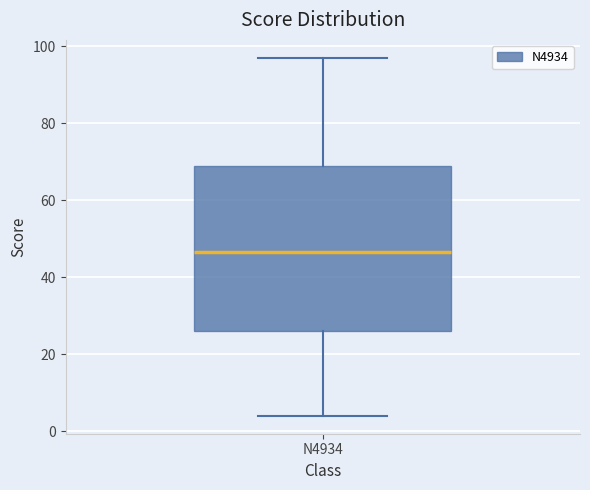

Transcribe this box plot: give where the median line is, the range the box spans, and where the two whiskers end, as read against the y-axis. The values are not printed on the chart, so give them approximately, as read against the axis.

median 46, box 26 to 70, whiskers 4 to 98